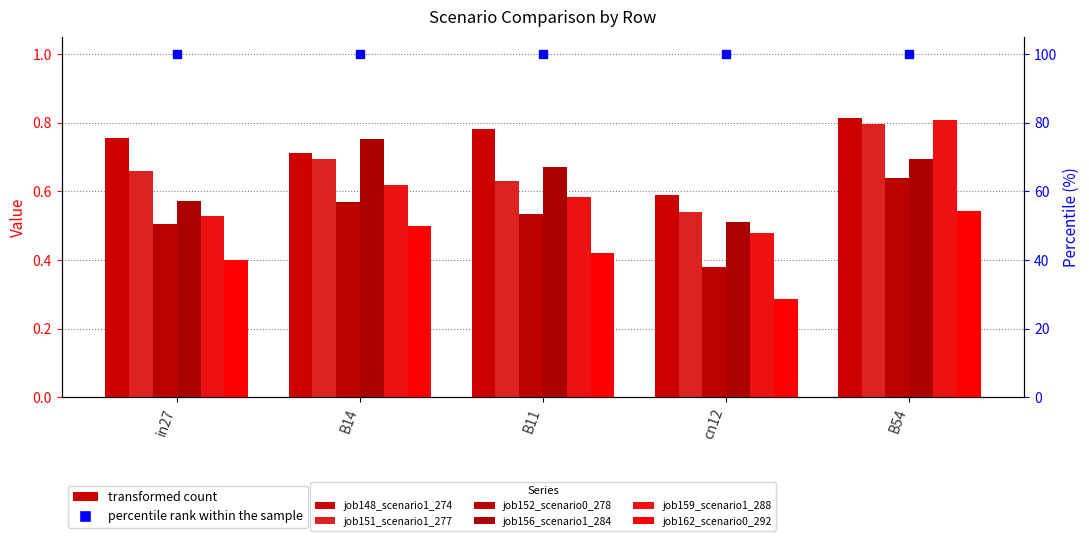

Which series changed the most between B14 and B11?

job156_scenario1_284